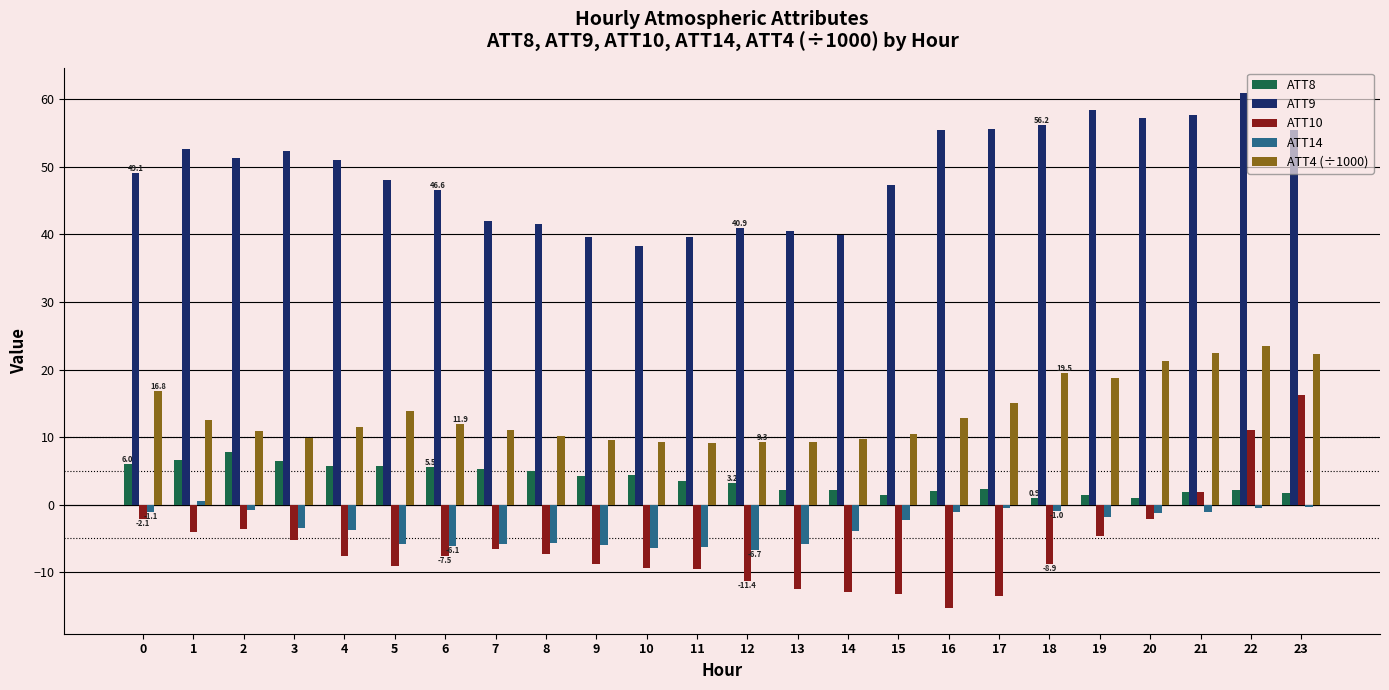

True or false: ATT9 has a value of 14.4 at 17.

False